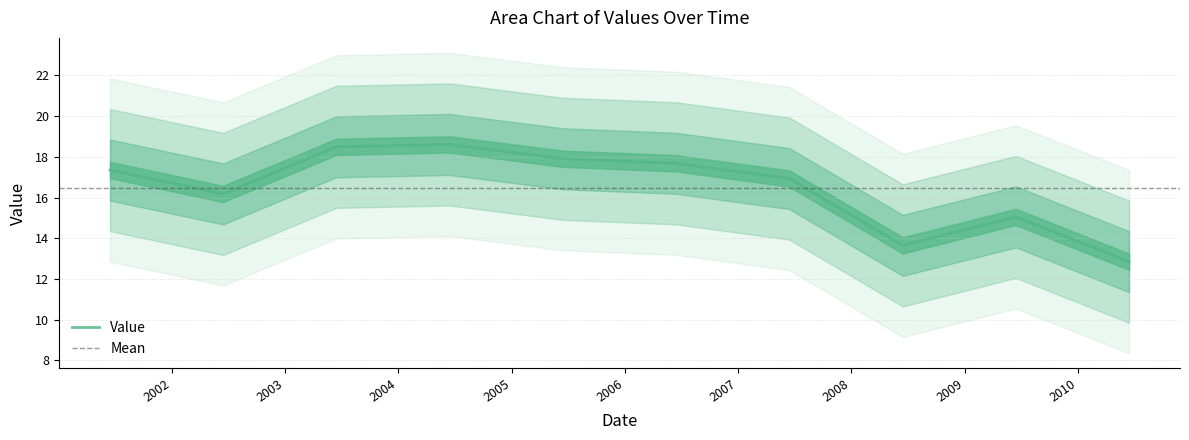

What is the difference between the values at 2004-06-15 and 2006-06-15?

0.9